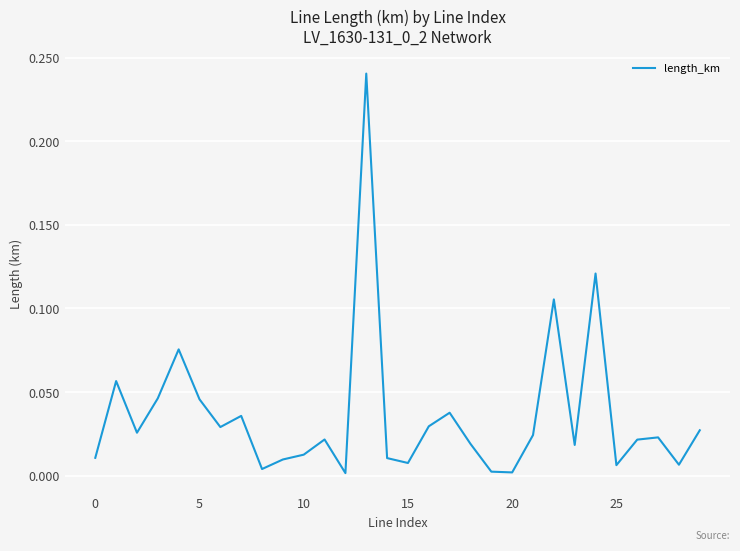

Which label corresponds to the smallest value in the chart?

12